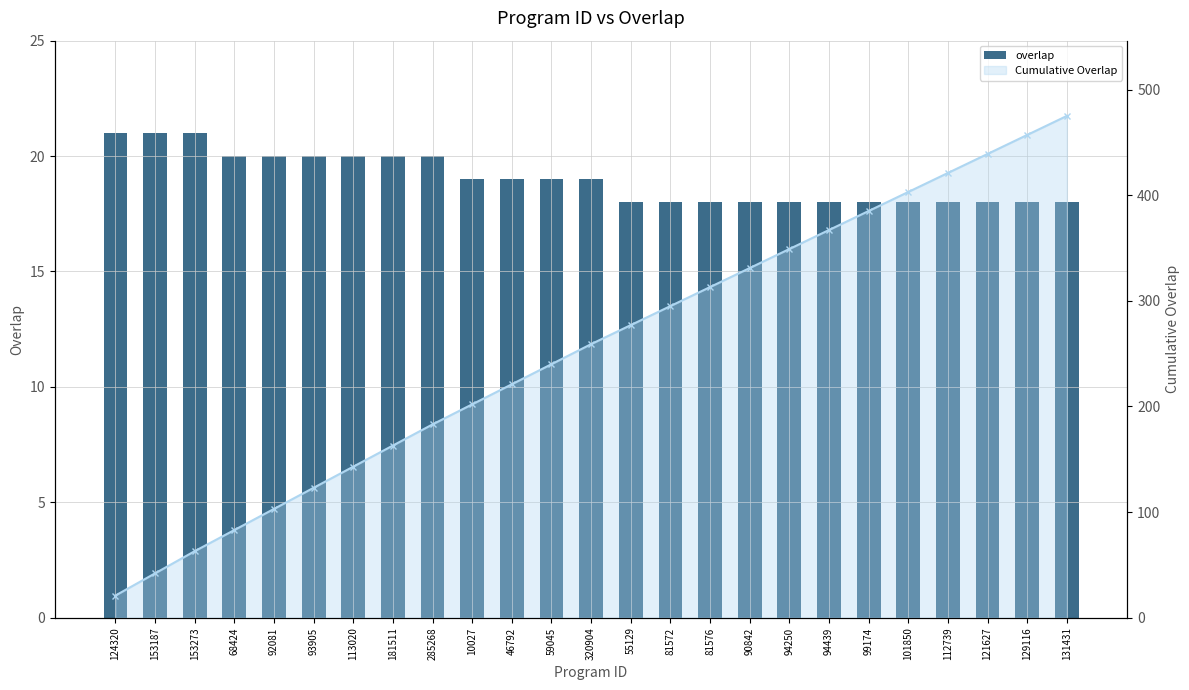

Which has a higher value, 285268 or 10027?

285268